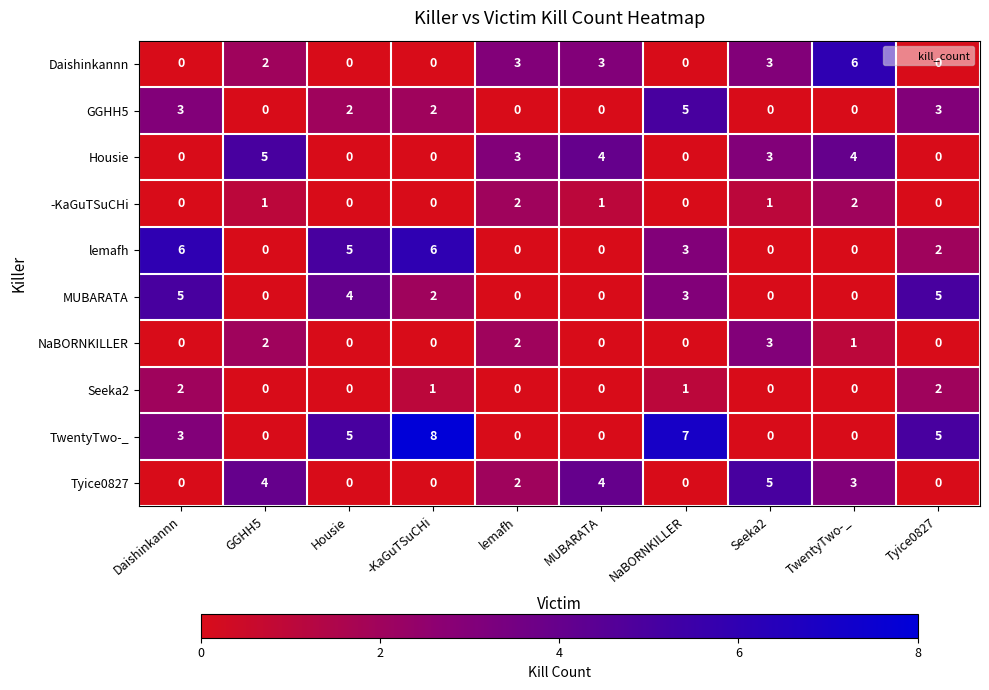

At how many categories does at least one series exceed 2?

10